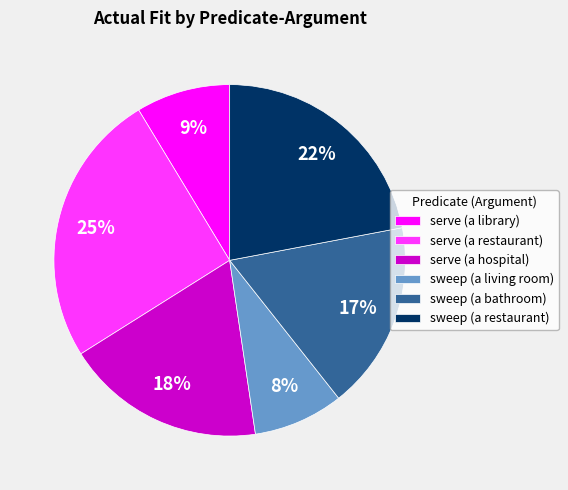

To the nearest percent, what is the average slice percentage?

17%